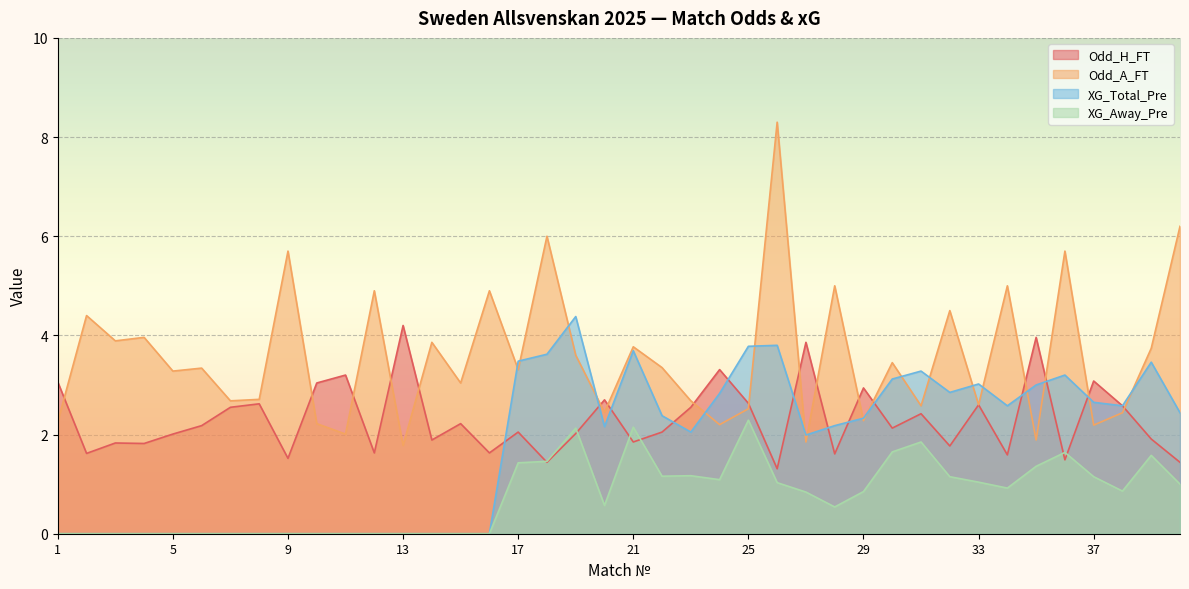

At which label does Odd_H_FT reach its minimum?

26